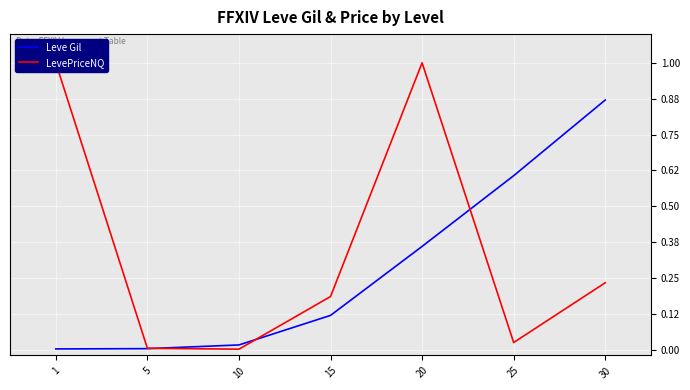

The LevePriceNQ series shows 0.4 at 30. True or false?

False